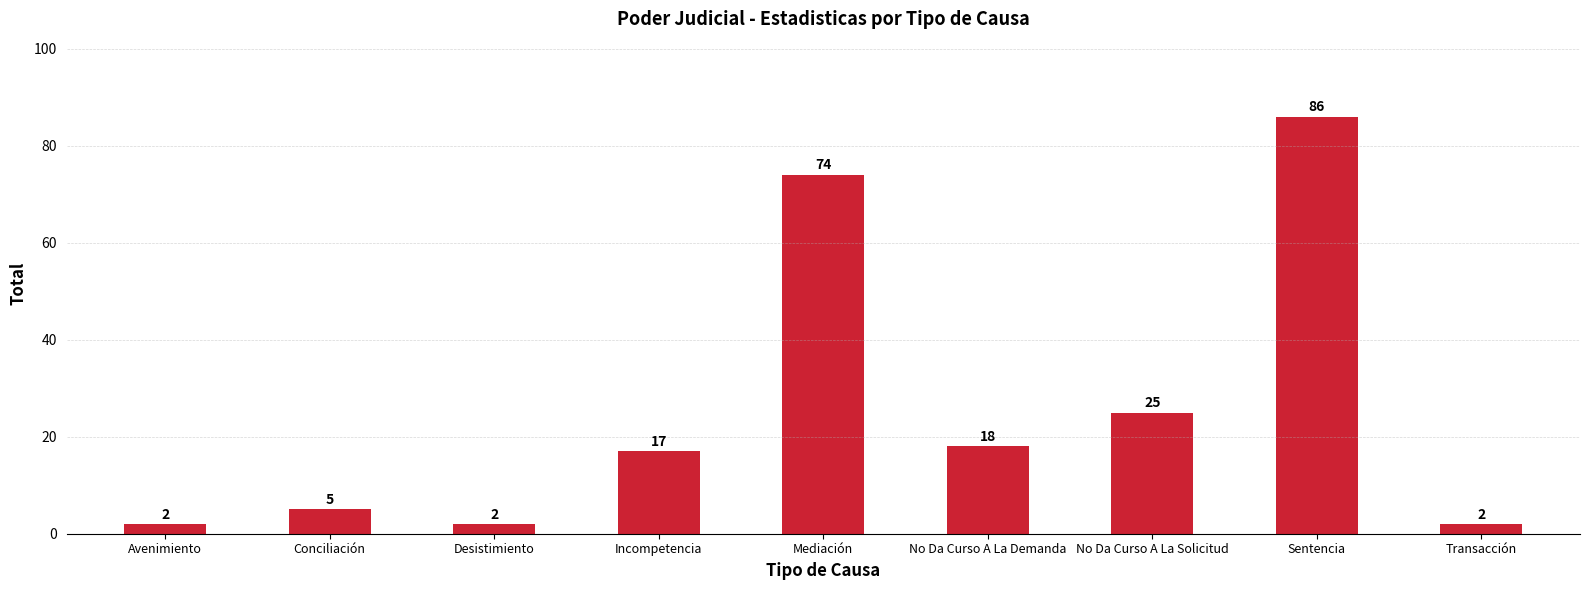

What is the greatest value displayed?

86